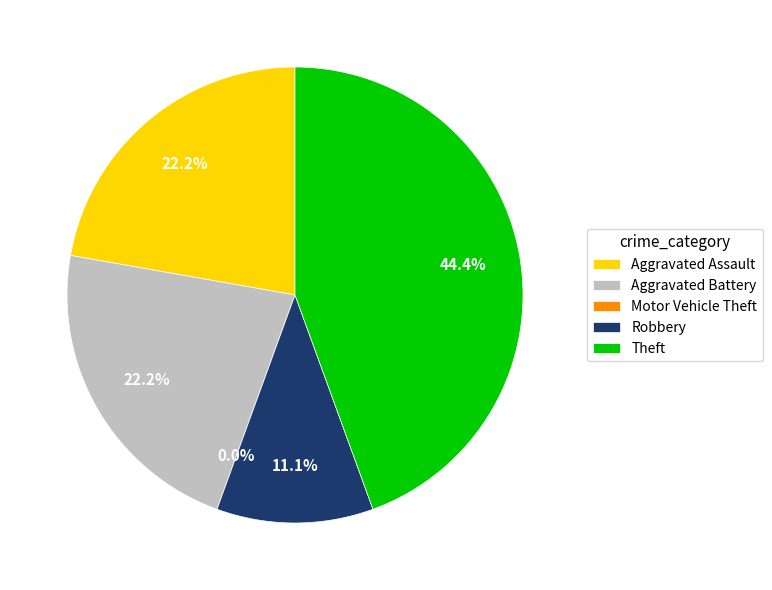

To the nearest percent, what percentage of the pie is Robbery?

11%